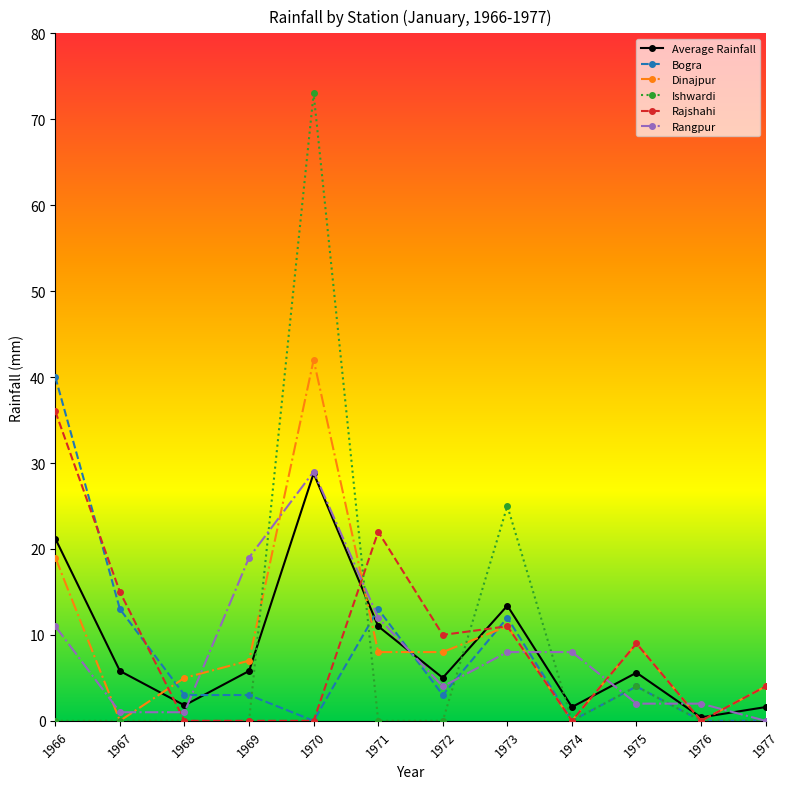

Which series changed the most between 1973 and 1974?

Ishwardi